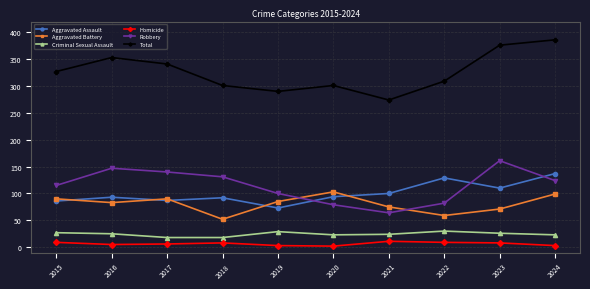

True or false: Homicide has more than 1 points higher than both neighbors.

True